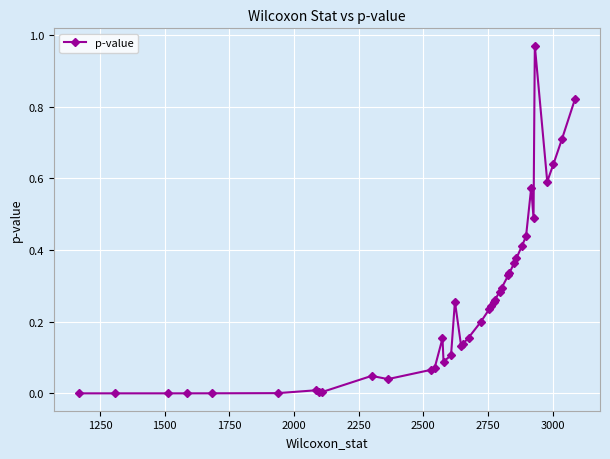

True or false: the data has more than 2 interior local peaks.

True